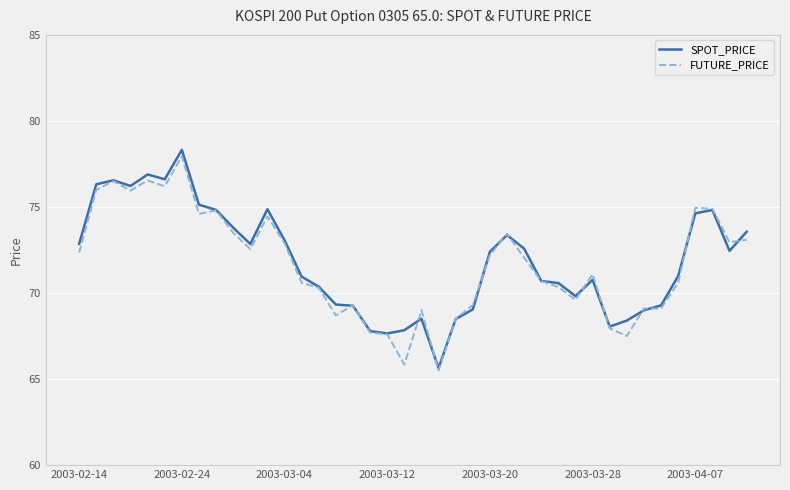

Does the chart display data point markers on the line(s)?

No